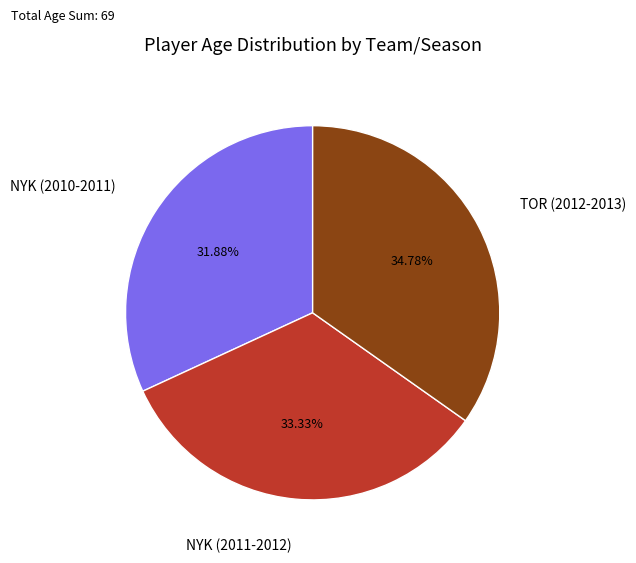

To the nearest percent, what is the difference between the largest and smallest slice percentages?

3%